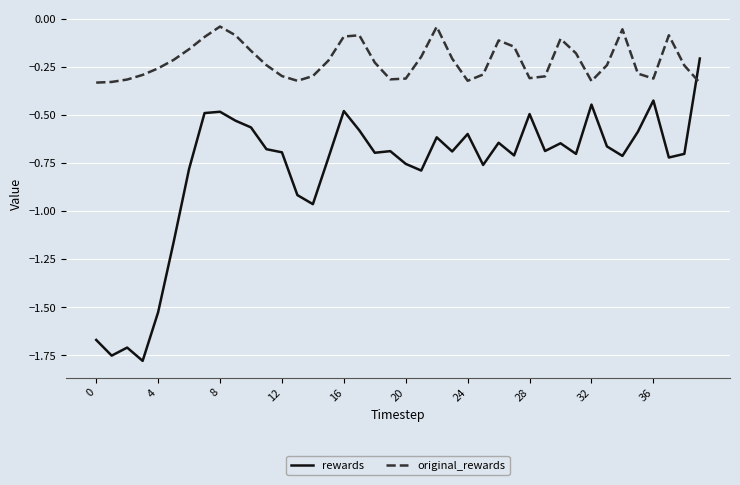

List the series in order of their overall mean, lowest first.

rewards, original_rewards